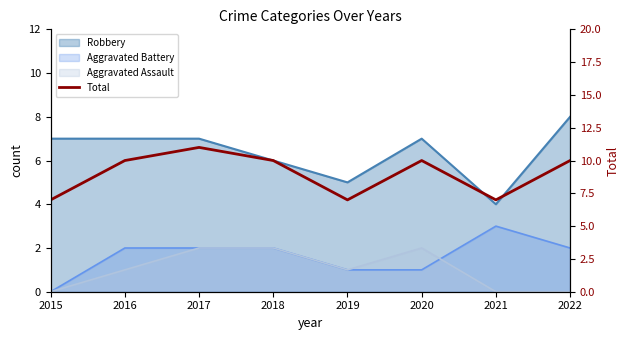

What is the sum of the values at 2020 and 2016?

20